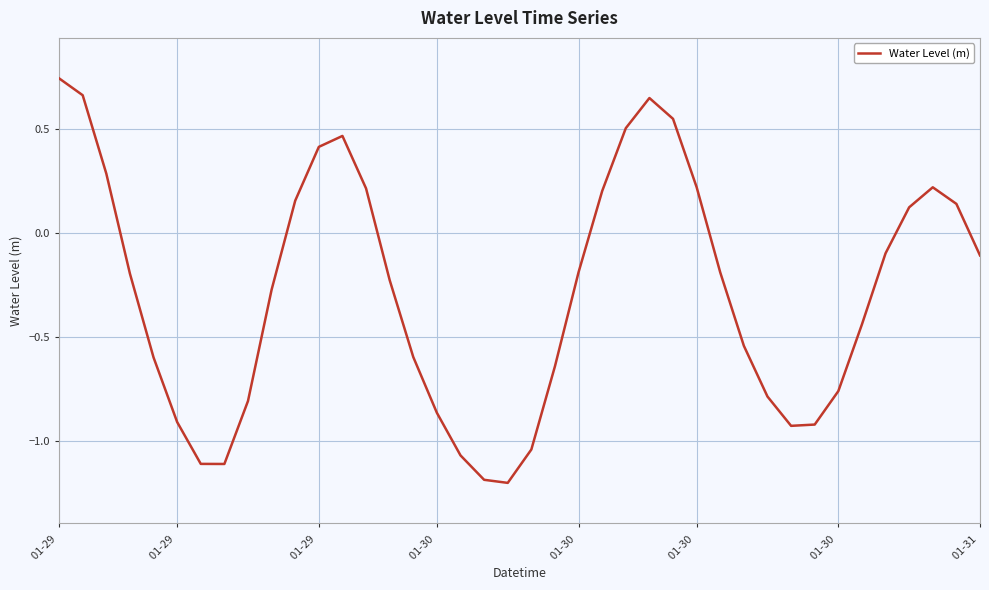

What is the smallest value displayed?

-1.2